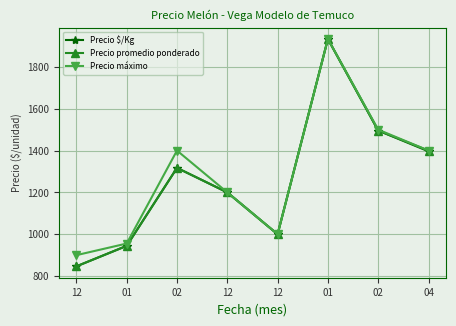

How many lines are shown in the chart?

3